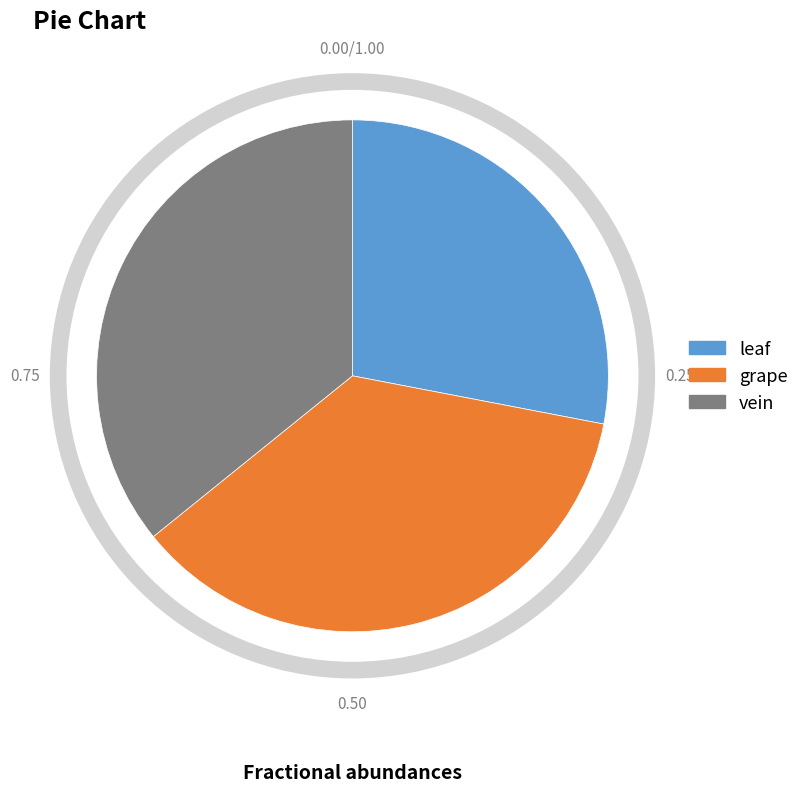

Do leaf and vein together represent more than half of the pie?

Yes